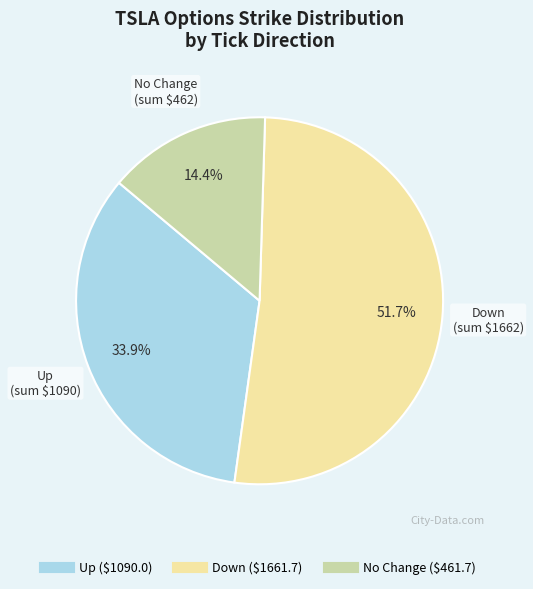

Is there any slice that represents more than half of the pie?

Yes